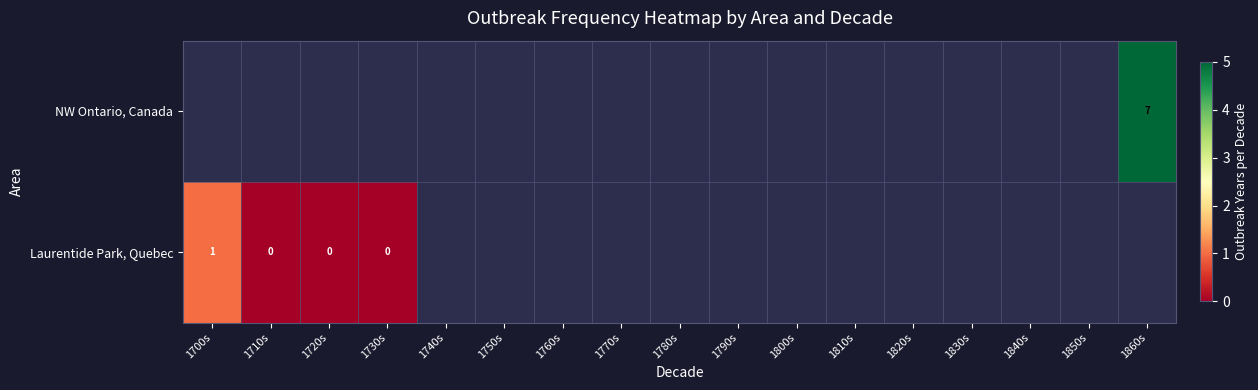

The value of Laurentide Park, Quebec at 1700s is 1. True or false?

True